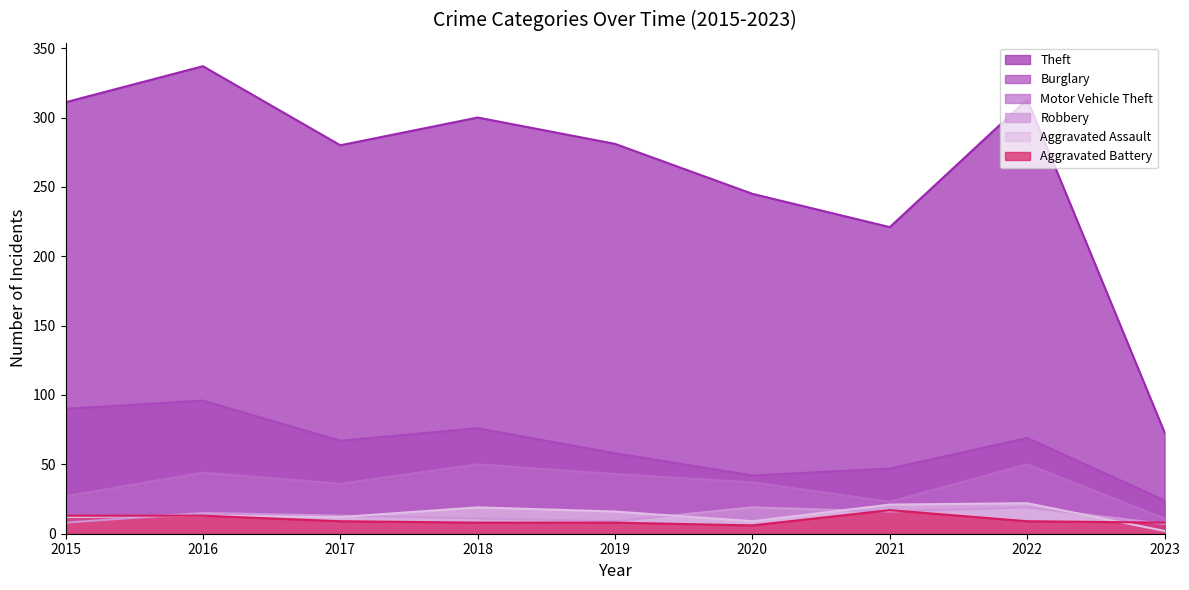

Reading left to right, list all the values displayed in this chart.

Theft: 2015=311	2016=337	2017=280	2018=300	2019=281	2020=245	2021=221	2022=313	2023=73
Burglary: 2015=90	2016=96	2017=67	2018=76	2019=58	2020=42	2021=47	2022=69	2023=24
Motor Vehicle Theft: 2015=27	2016=44	2017=36	2018=50	2019=43	2020=37	2021=23	2022=50	2023=11
Robbery: 2015=8	2016=15	2017=13	2018=11	2019=9	2020=19	2021=16	2022=19	2023=7
Aggravated Assault: 2015=12	2016=13	2017=12	2018=19	2019=16	2020=9	2021=21	2022=22	2023=2
Aggravated Battery: 2015=13	2016=13	2017=9	2018=8	2019=8	2020=6	2021=17	2022=9	2023=8